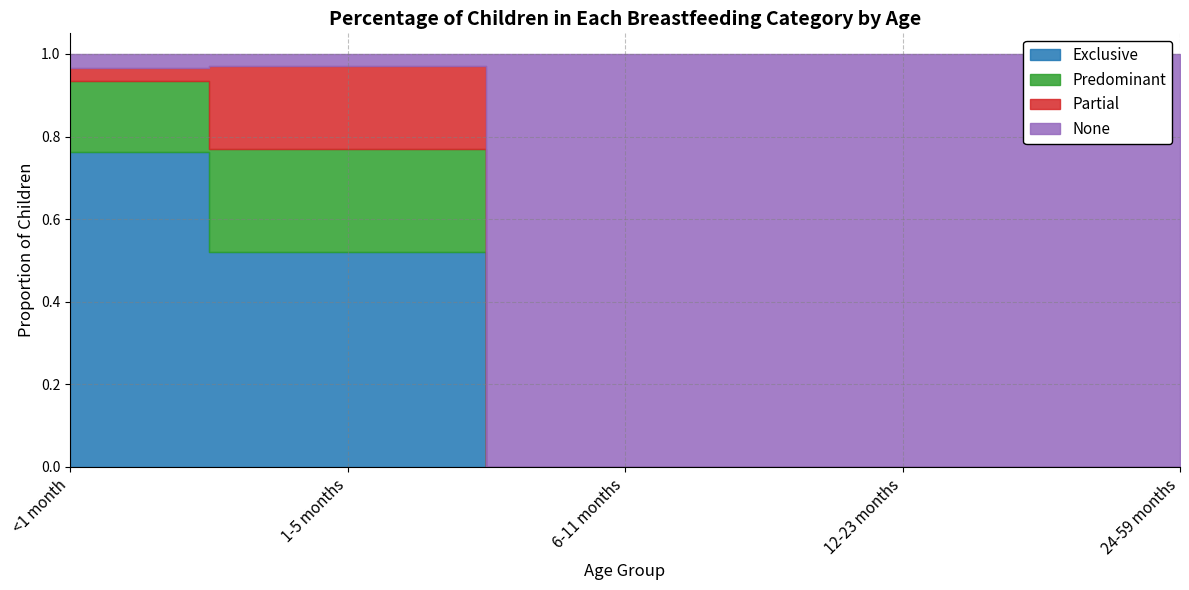

At which category does the chart reach its peak across all series?

6-11 months